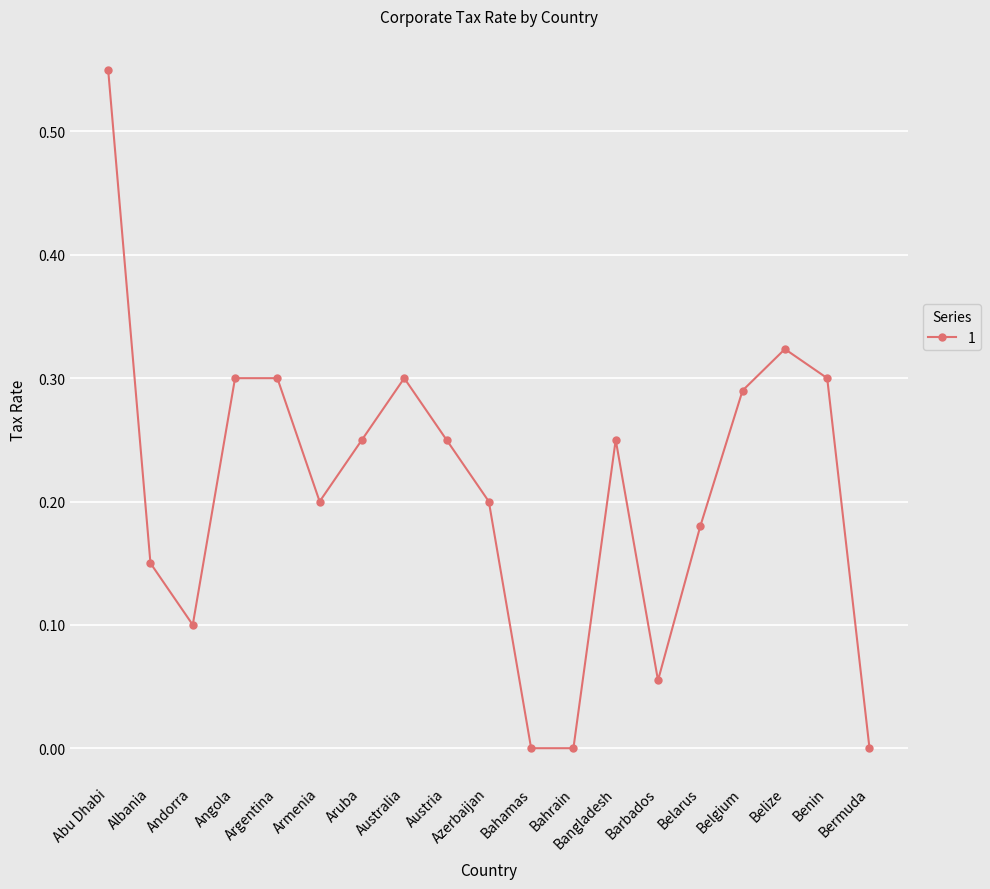

Is it true that the value at Belize is 0.3?

True